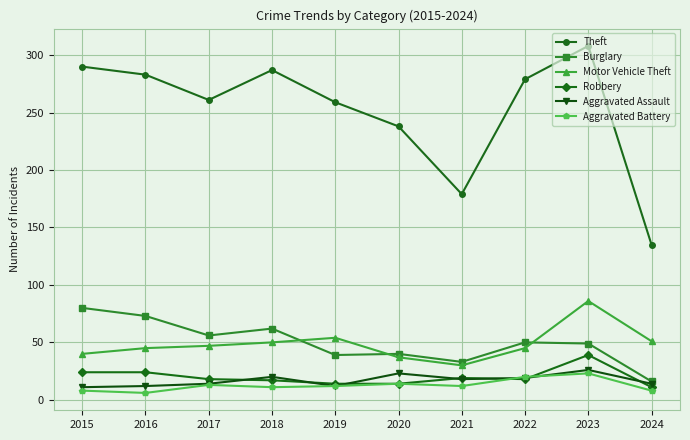

Does the chart have visible grid lines?

Yes